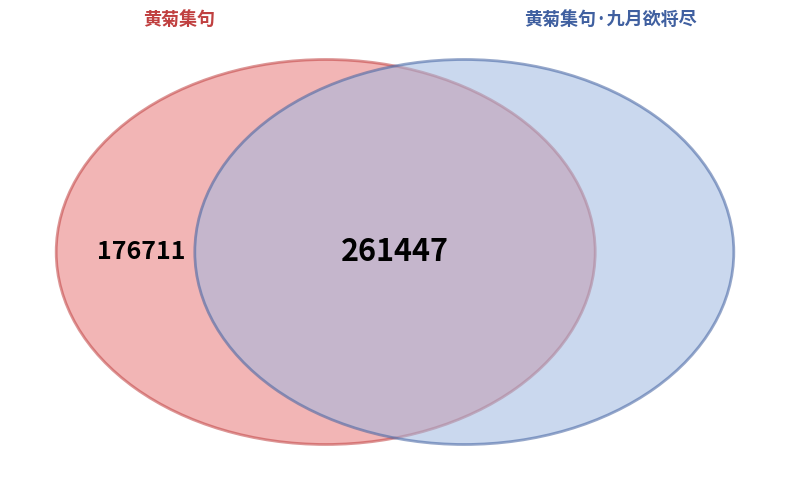

To the nearest percent, what percentage of the pie is 黄菊集句?

63%